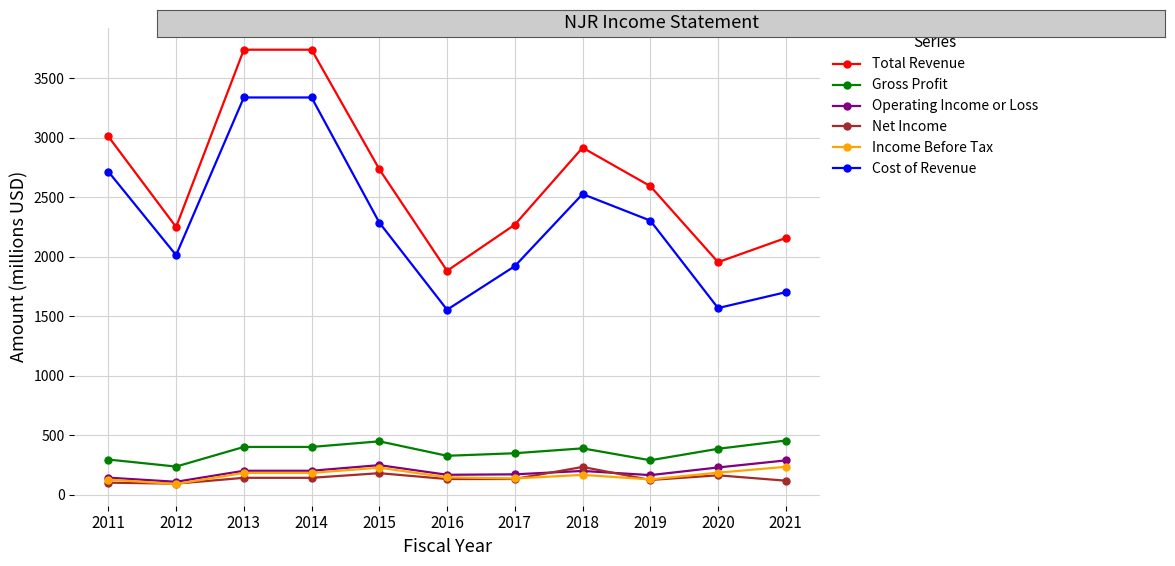

The value of Operating Income or Loss at 2014 is 68.8. True or false?

False